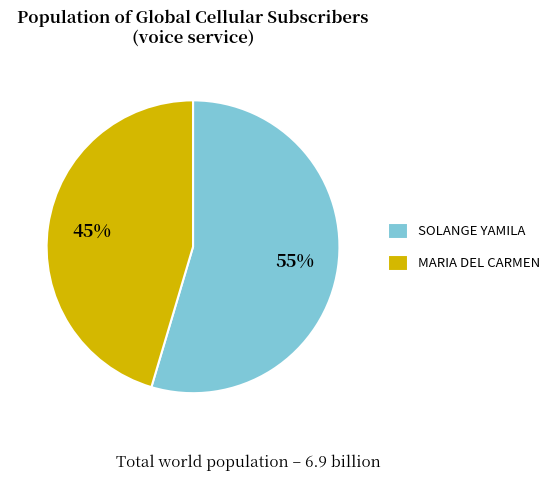

Is the sum of SOLANGE YAMILA and MARIA DEL CARMEN greater than half?

Yes